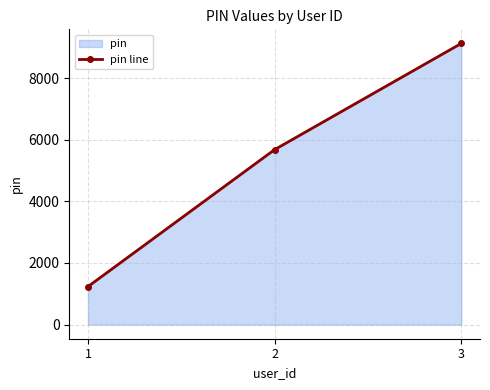

What is the difference between the maximum and minimum values?

7889